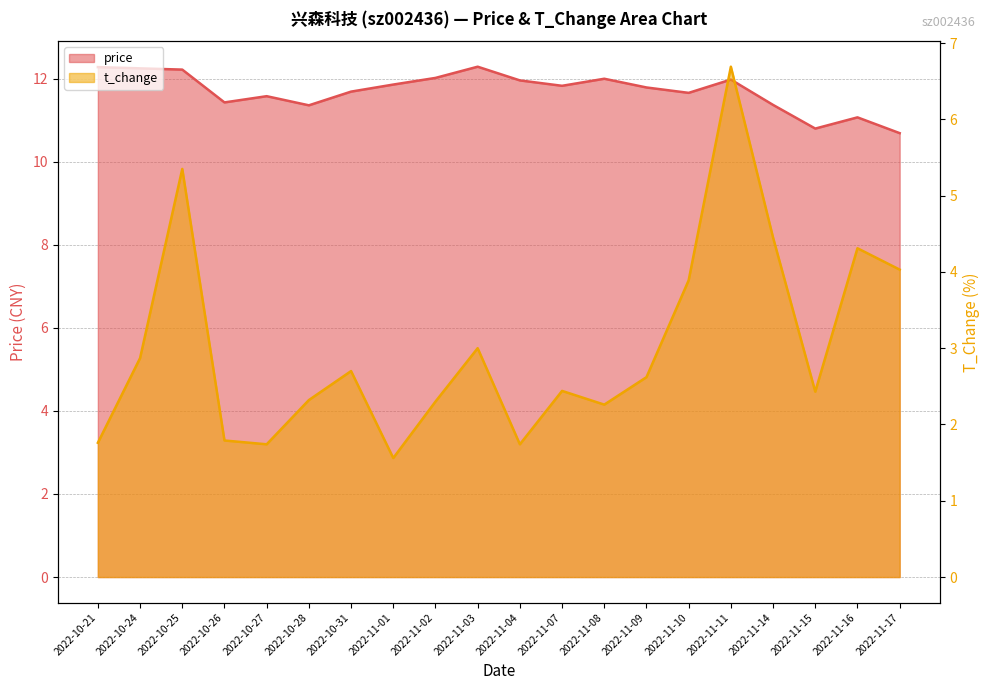

Which label corresponds to the largest value in the chart?

2022-11-03